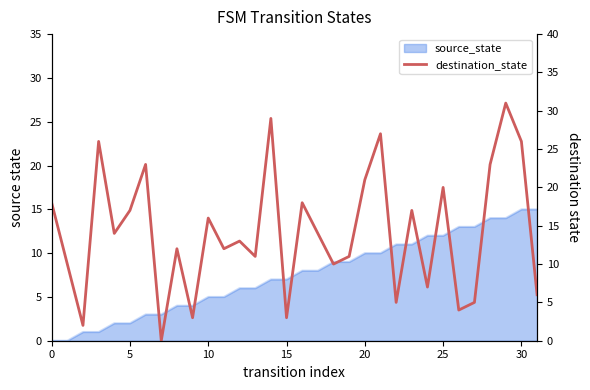

How many interior local peaks (higher than both neighbors) does the data have?

11